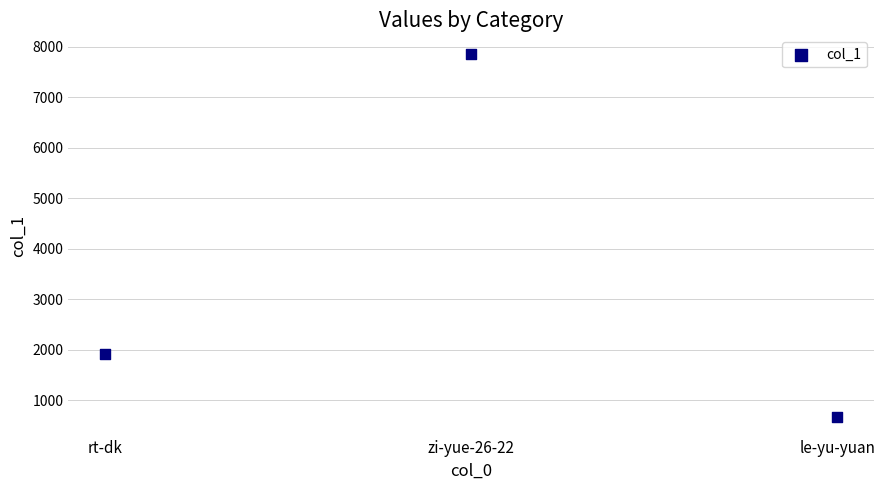

What Y value in the scatter plot is closest to 4262?

1904